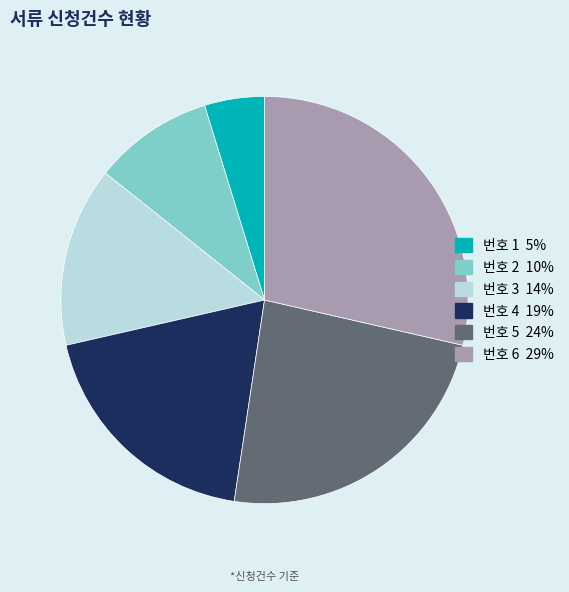

Does any single category account for the majority?

No